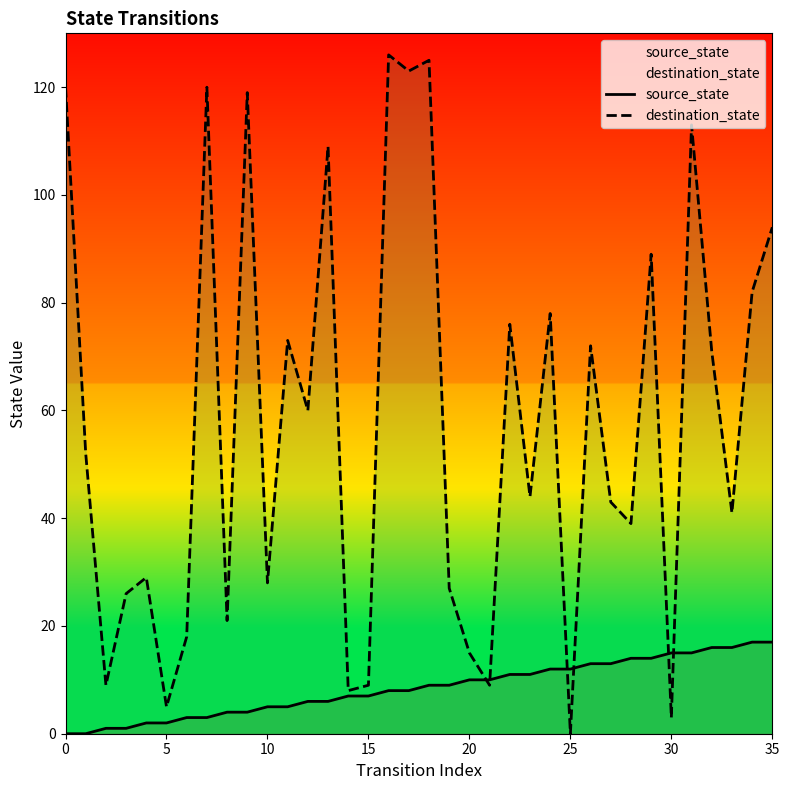

Rank the series by their maximum value, from highest to lowest.

destination_state, source_state